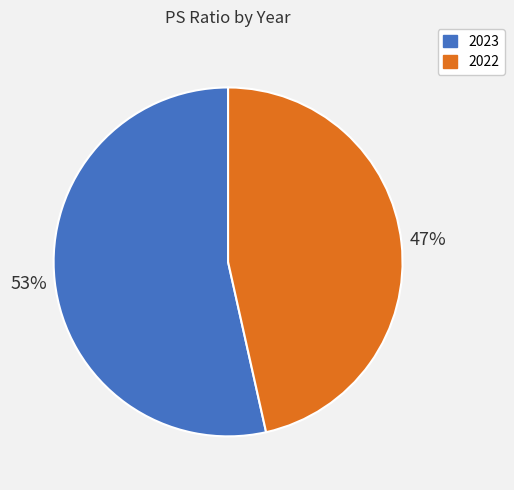

To the nearest percent, what is the combined percentage of 2022 and 2023?

100%